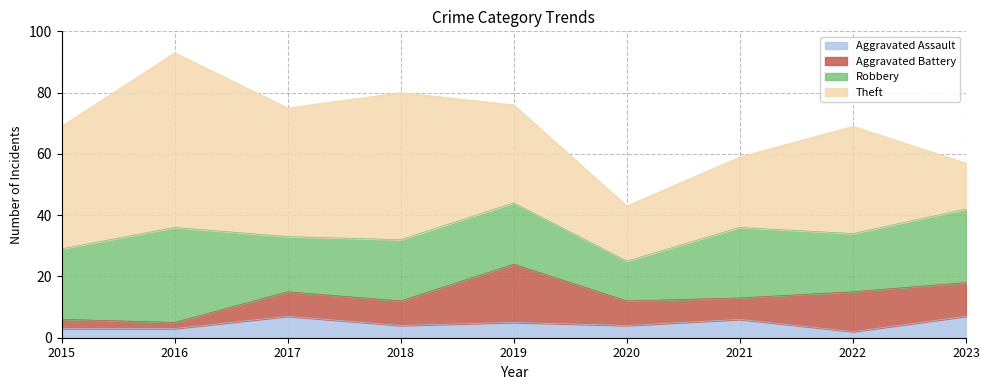

In Aggravated Assault, how many points are higher than both neighbors (excluding endpoints)?

3